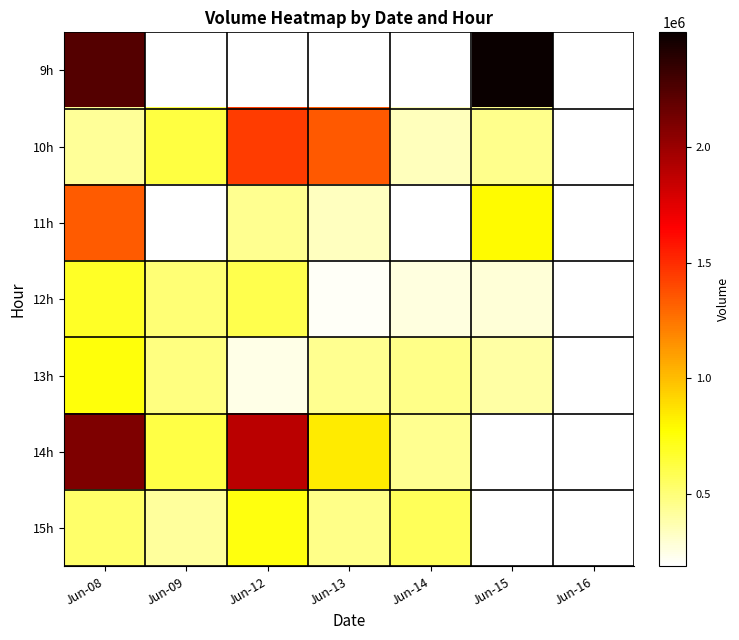

What is the maximum value shown in the chart?

2494968.0